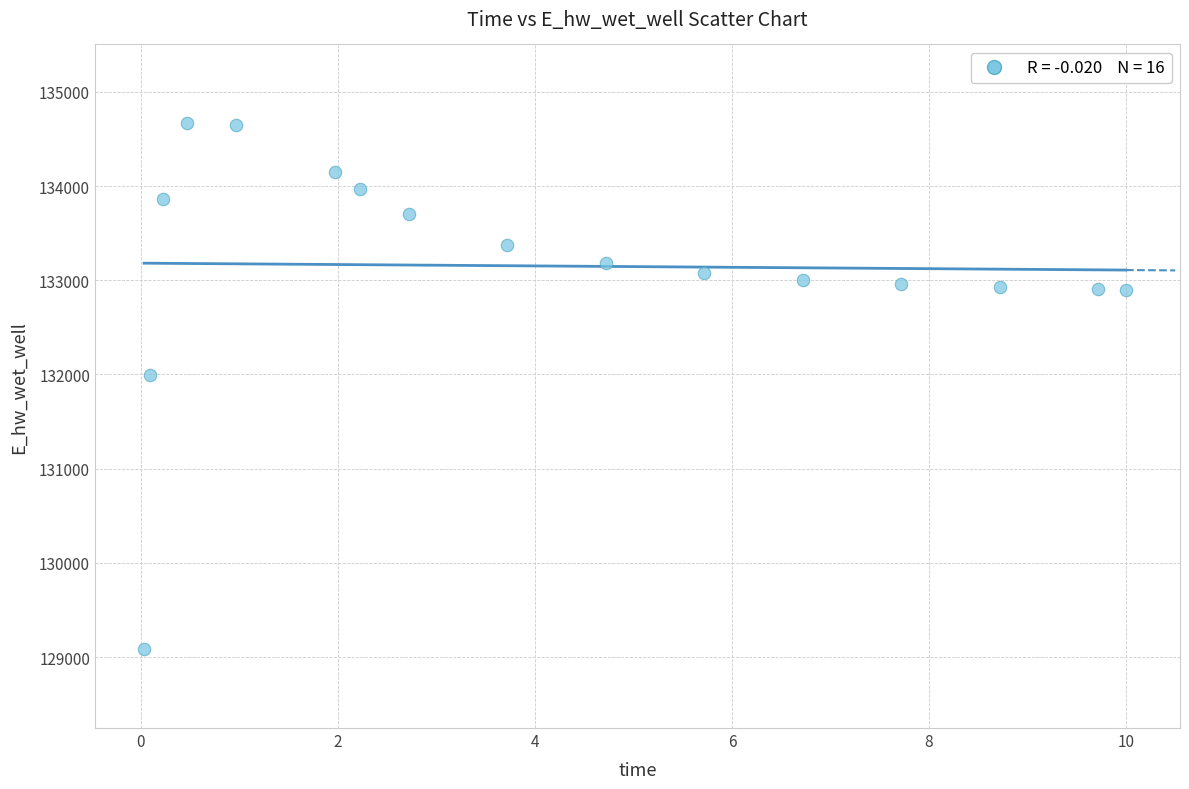

What Y value in the scatter plot is closest to 131875?

131996.7